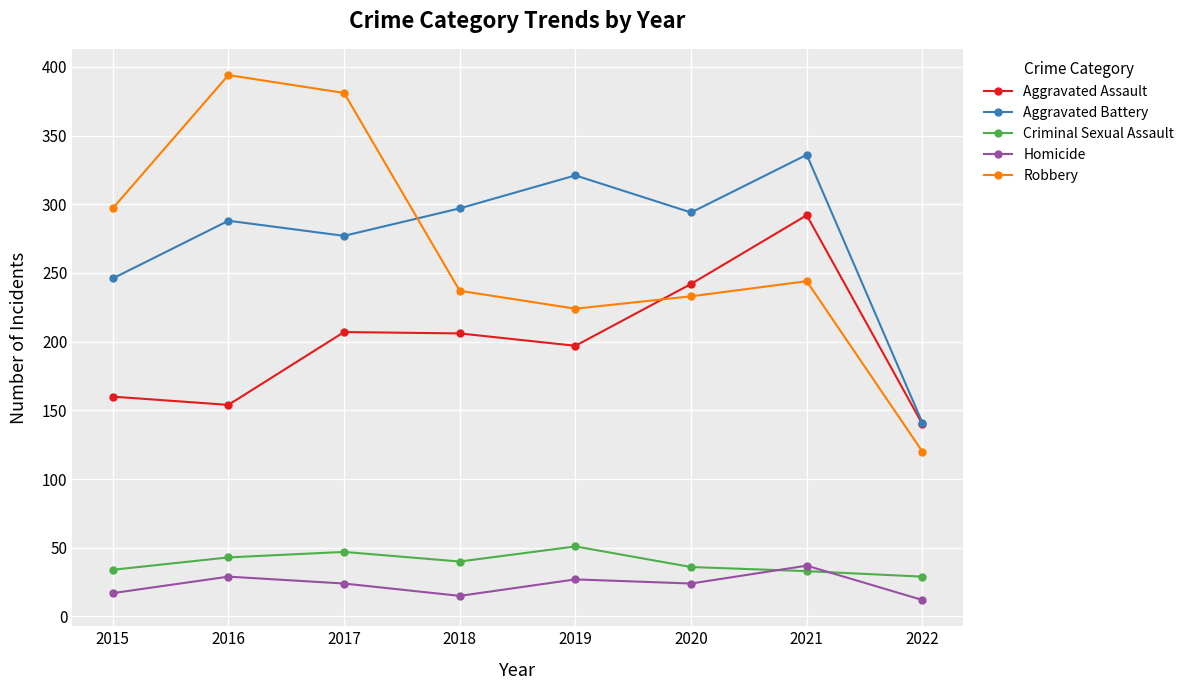

What is the value of the Aggravated Assault point at the 3rd from the left?

207